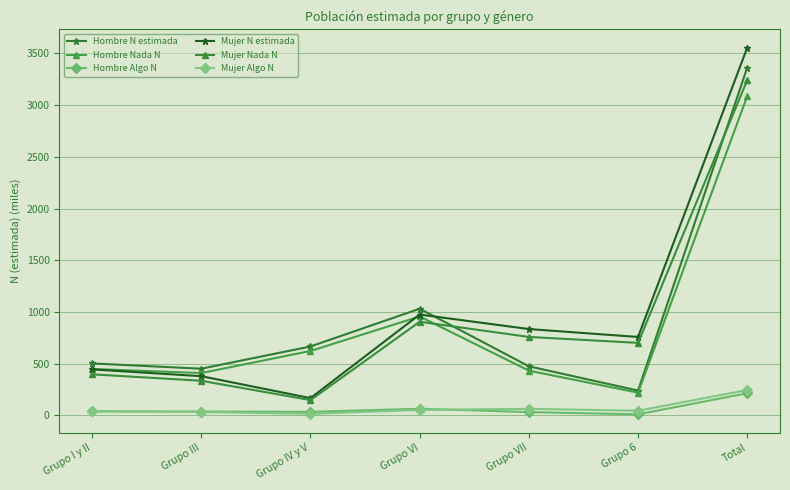

Reading right to left, transcribe all the data shown in this chart.

Hombre N estimada: 3363.4	239.4	474.0	1031.1	665.8	451.0	502.1
Hombre Nada N: 3087.7	219.3	432.3	956.3	622.4	408.9	448.5
Hombre Algo N: 213.7	9.5	31.4	63.4	33.6	36.5	39.3
Mujer N estimada: 3556.3	757.9	834.4	974.8	166.4	378.6	444.2
Mujer Nada N: 3242.4	700.8	758.2	905.1	147.3	334.4	396.7
Mujer Algo N: 244.9	44.3	62.8	52.4	14.9	32.2	38.3